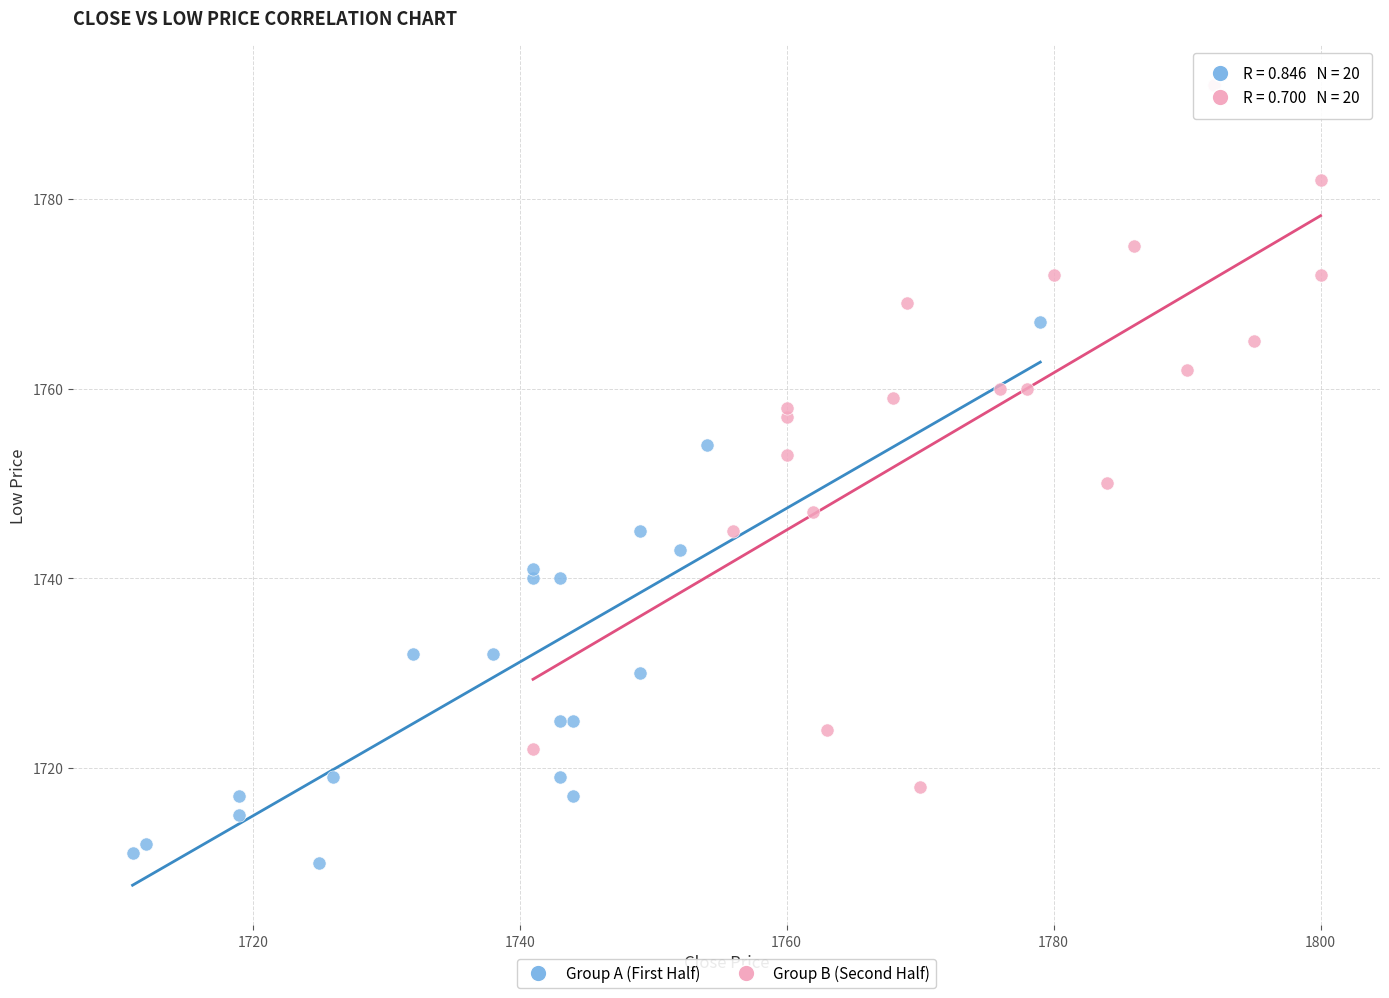

Which series reaches the maximum Y coordinate?

Group B (Second Half)